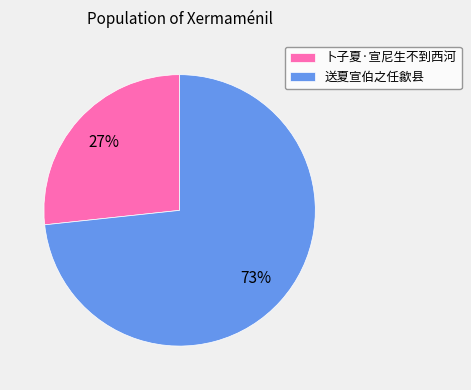

Which category has the smallest portion of the pie?

卜子夏·宣尼生不到西河